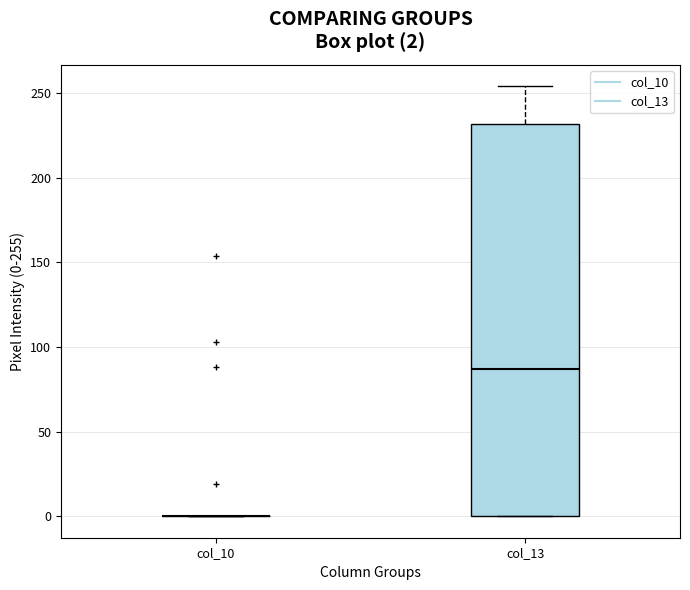

Which box is the tallest, from its lower edge to its upper edge?

col_13